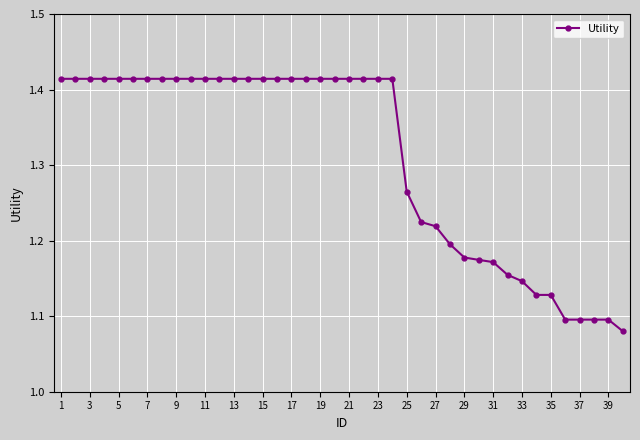

What is the difference between the maximum and minimum values?

0.3